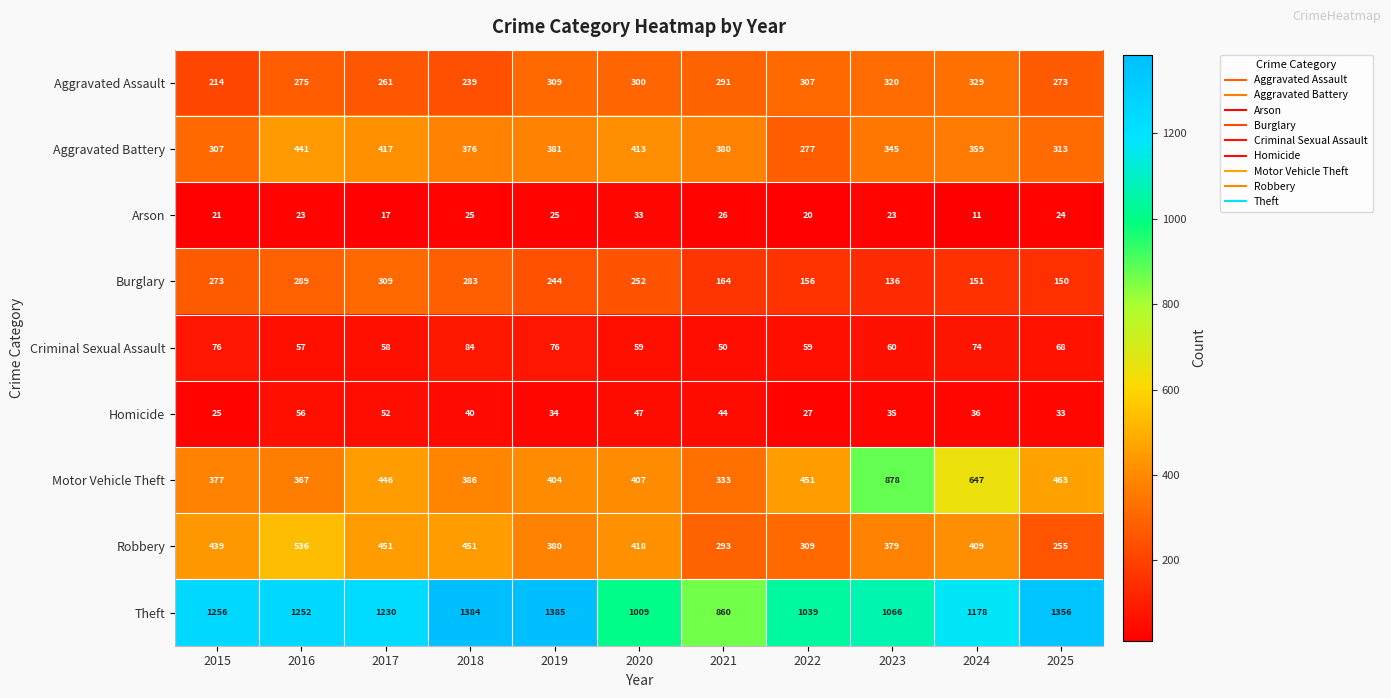

True or false: Burglary has a value of 323 at 2019.

False